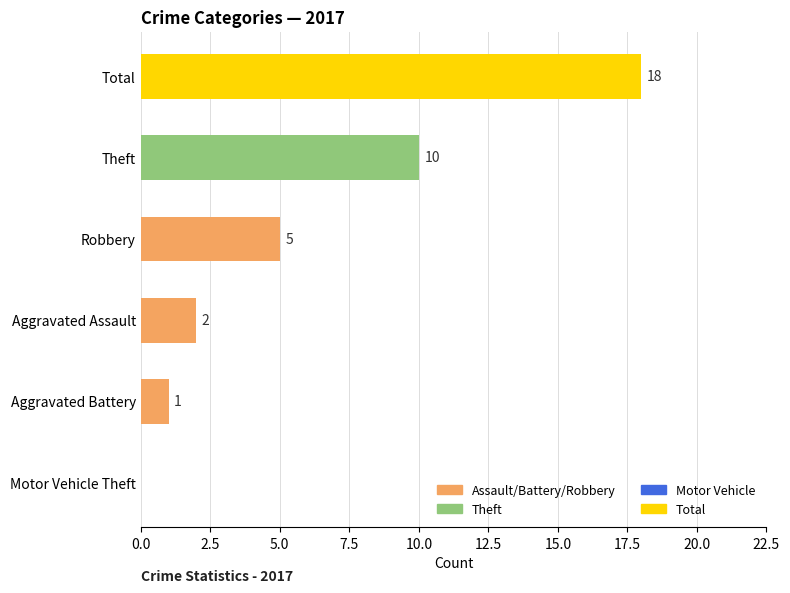

True or false: the data shows 1 at Aggravated Battery.

True